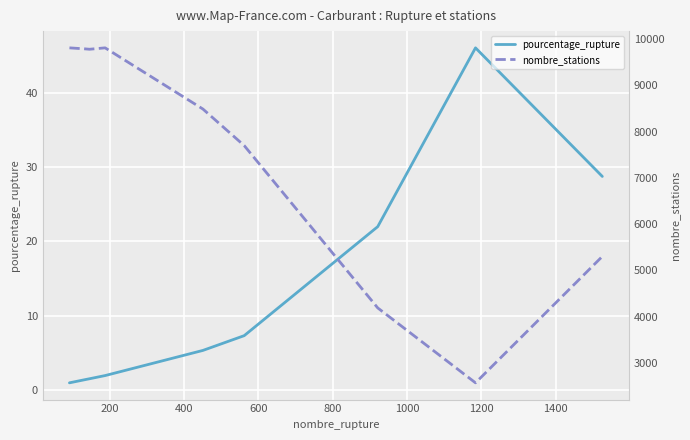

Does the chart display data point markers on the line(s)?

No